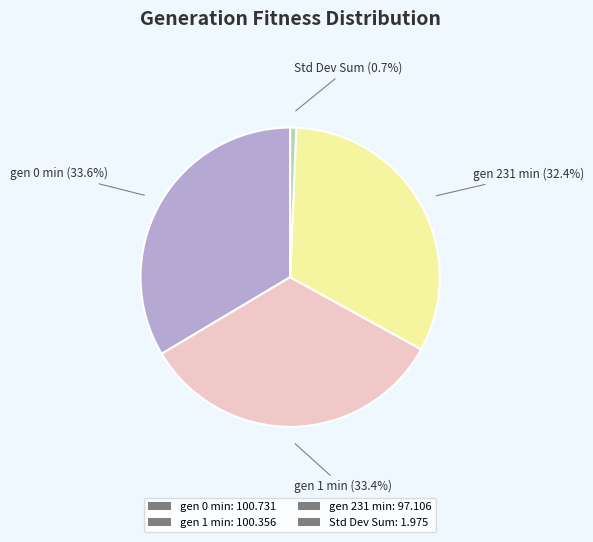

To the nearest percent, what is the difference between the largest and smallest slice percentages?

33%